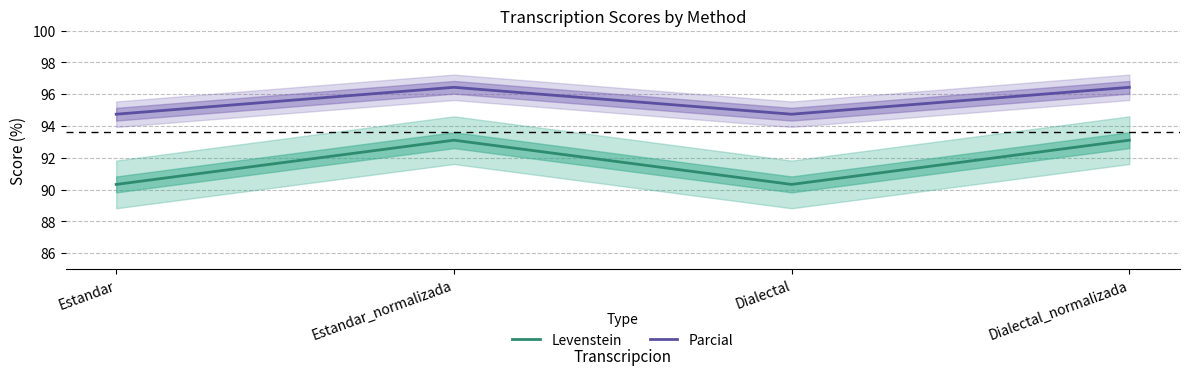

Which series has the largest total across all categories?

Parcial